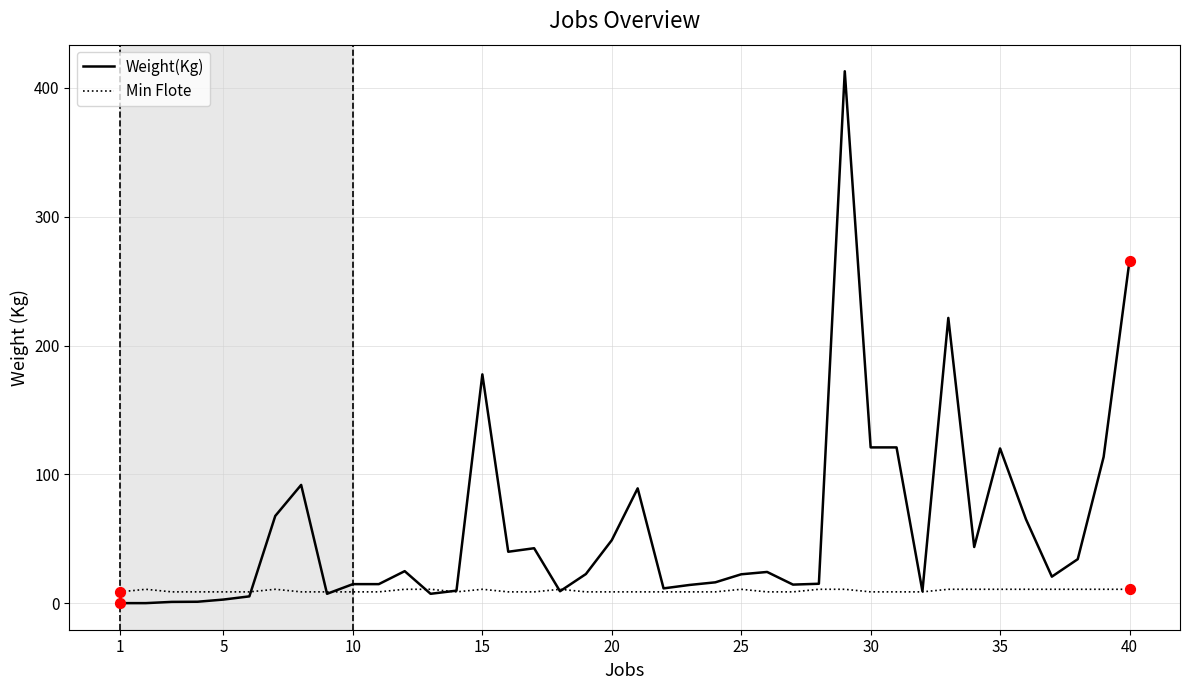

What are all the series names shown in the legend?

Weight(Kg), Min Flote